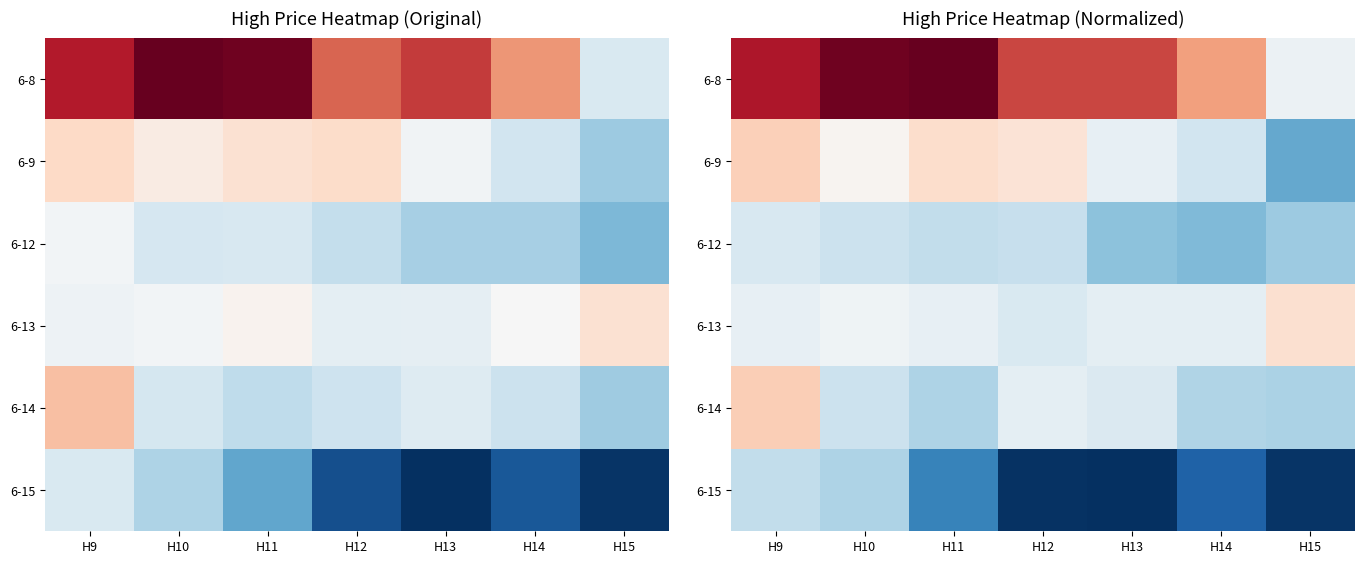

Which series has the largest range (max minus min)?

6-8